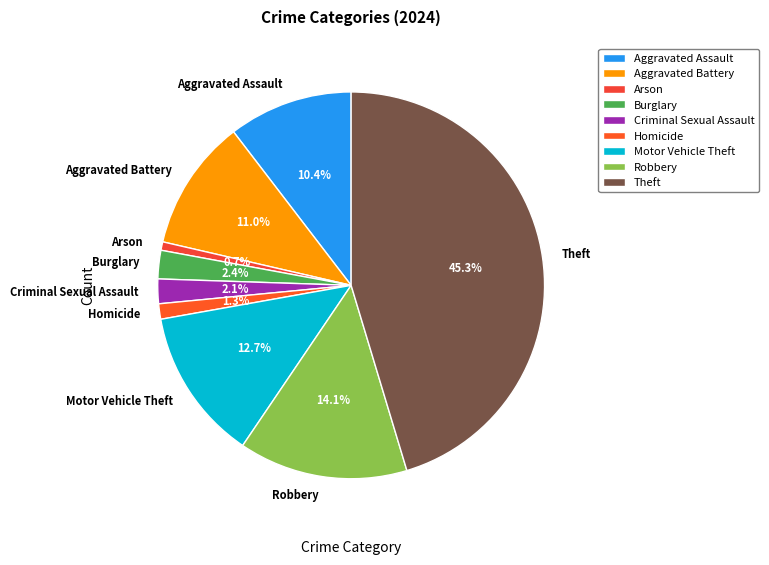

Is there a majority slice in this chart?

No